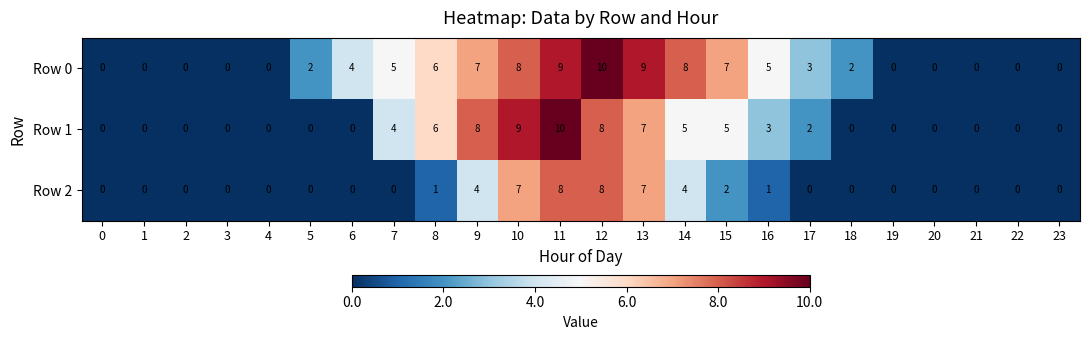

What is the sum of all Row 0 values?

85